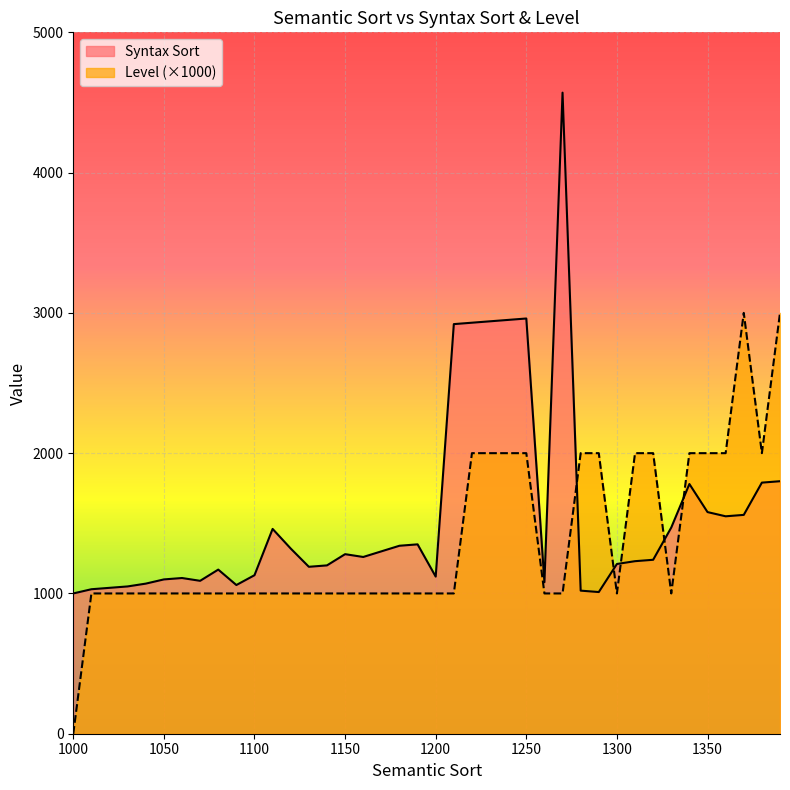

True or false: Level and Syntax Sort cross at least once.

True